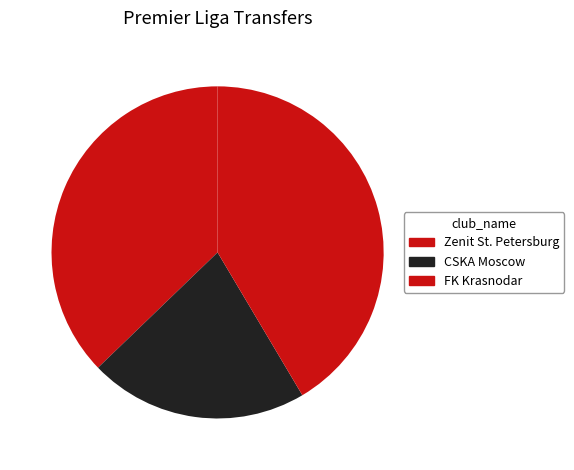

Does Zenit St. Petersburg represent more than half of the total?

No